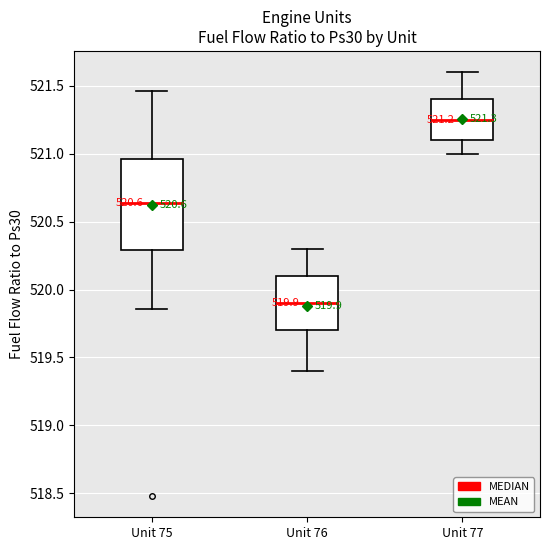

Which box's median line is the lowest?

Unit 76